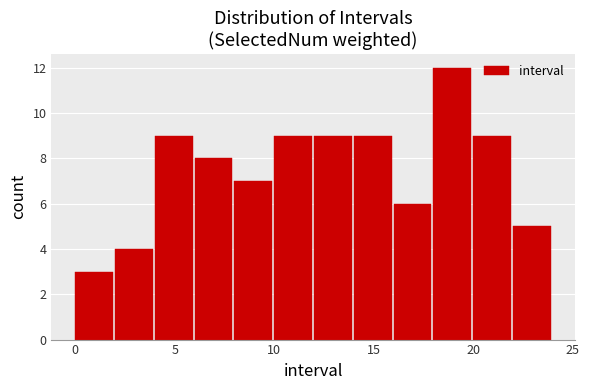

Reading left to right, list every bar in this chart as the range it spans on the x-axis followed by its height. The values are not printed on the chart, so give them approximately, as read against the axis.

0 to 2: 3
2 to 4: 4
4 to 6: 9
6 to 8: 8
8 to 10: 7
10 to 12: 9
12 to 14: 9
14 to 16: 9
16 to 18: 6
18 to 20: 12
20 to 22: 9
22 to 24: 5